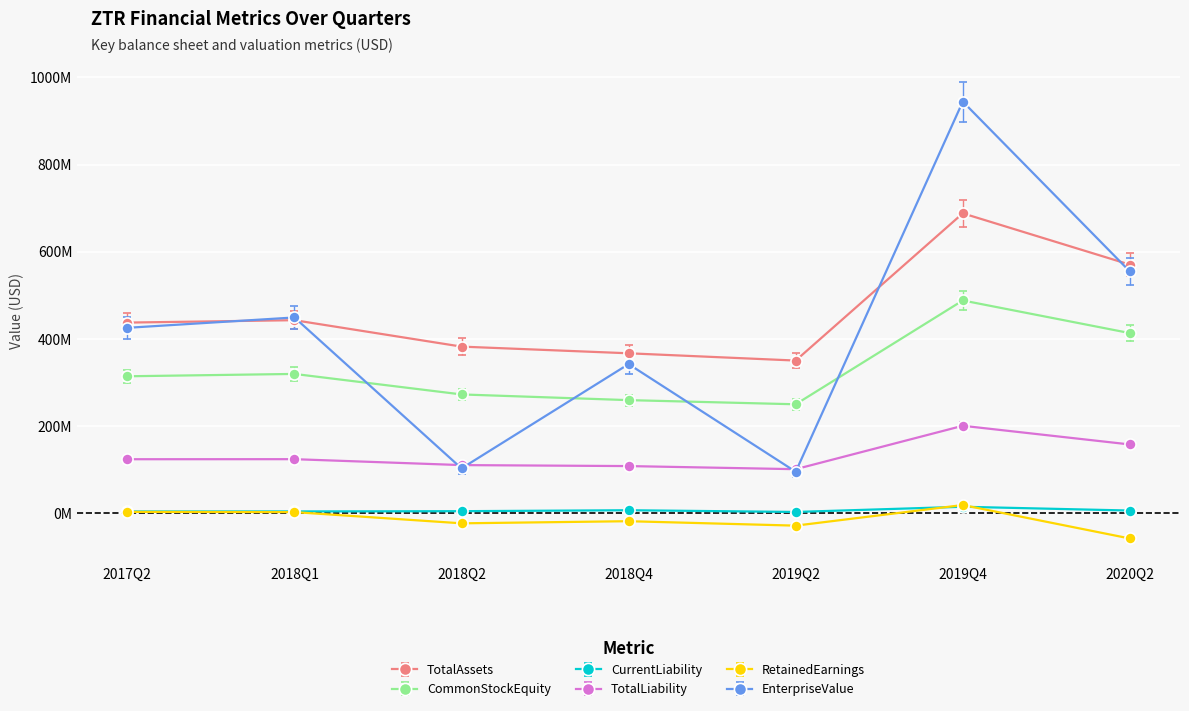

The value of CurrentLiability at 2019Q2 is 3393154.4. True or false?

False